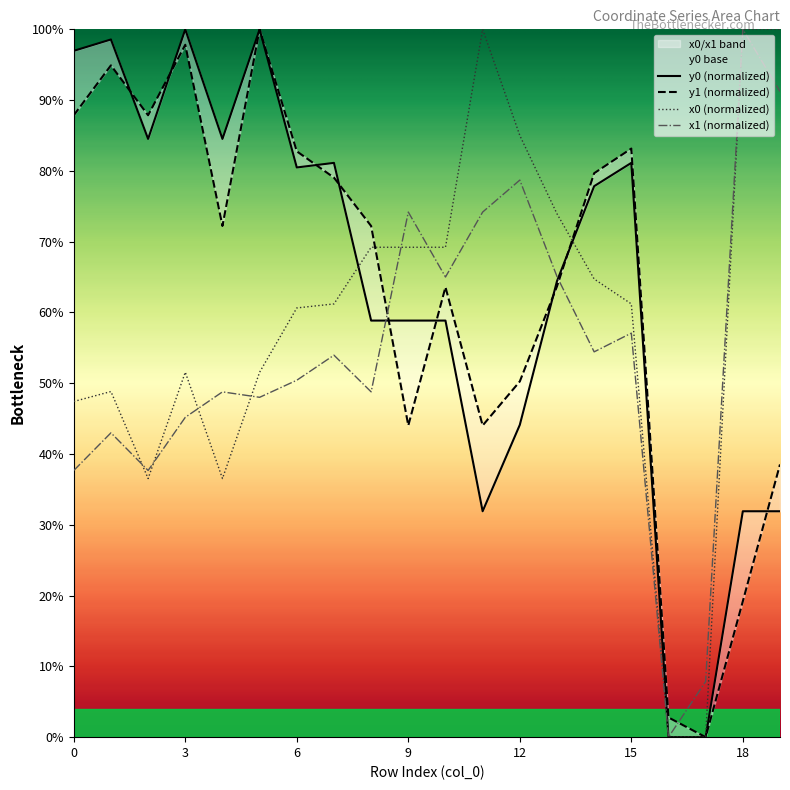

What is the difference between the maximum and second lowest values in the x1 series?

92.1